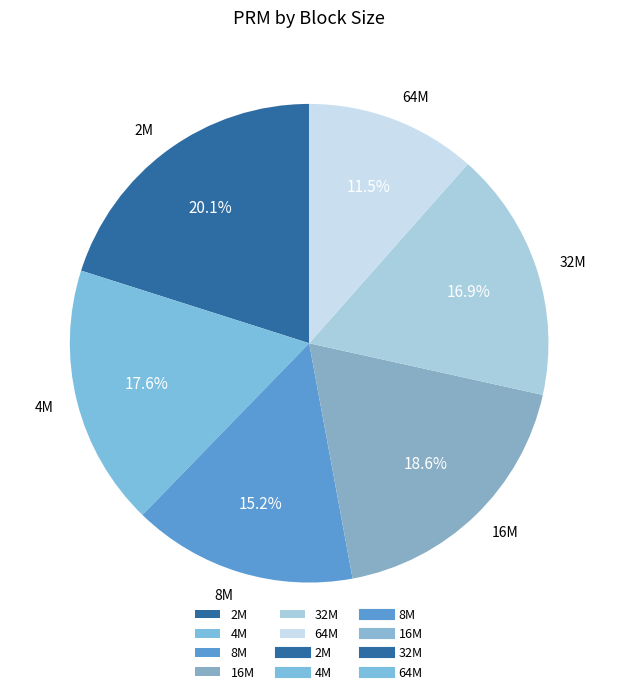

Which category has the biggest portion of the pie?

2M